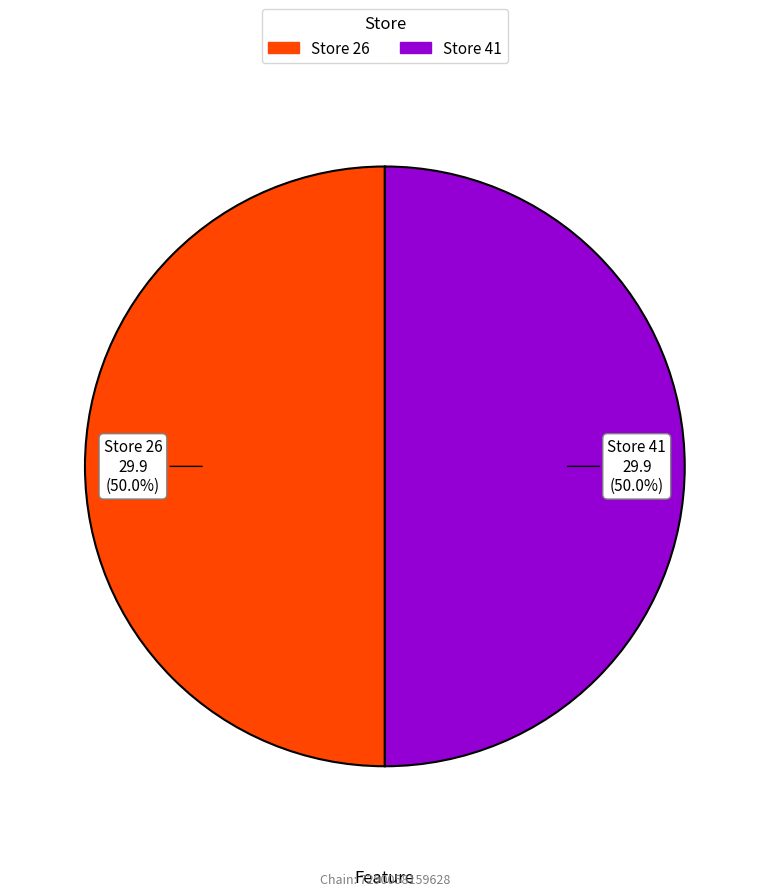

Which category has the smallest portion of the pie?

26